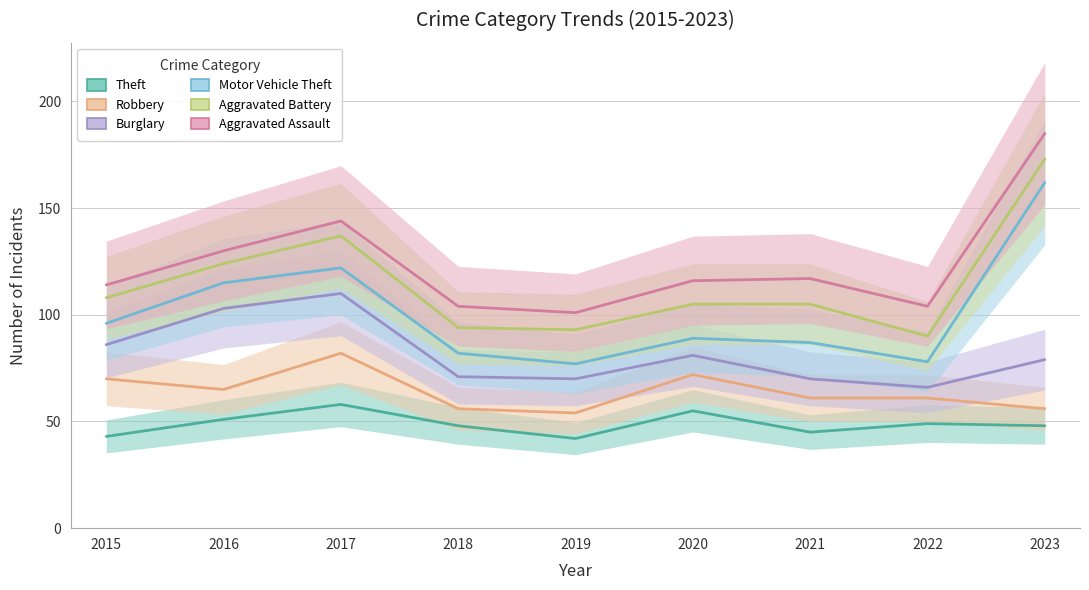

What value does the Robbery series have at 2021, to the nearest 5?

60